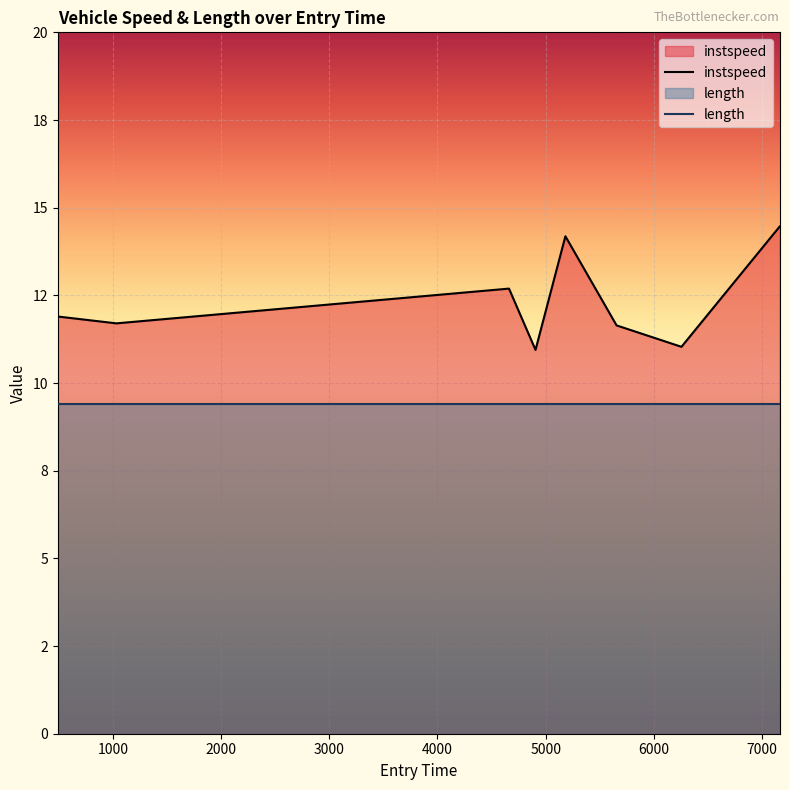

Count the number of data series in this chart.

2